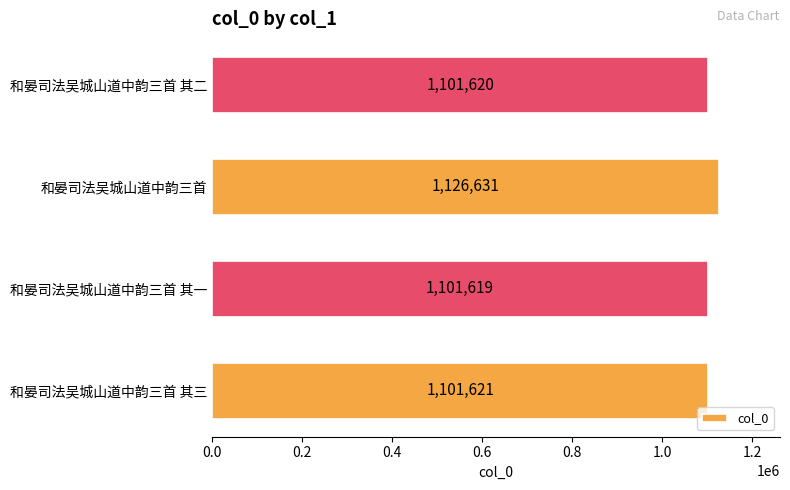

Is it true that the value at 和晏司法吴城山道中韵三首 其三 is 1529713?

False